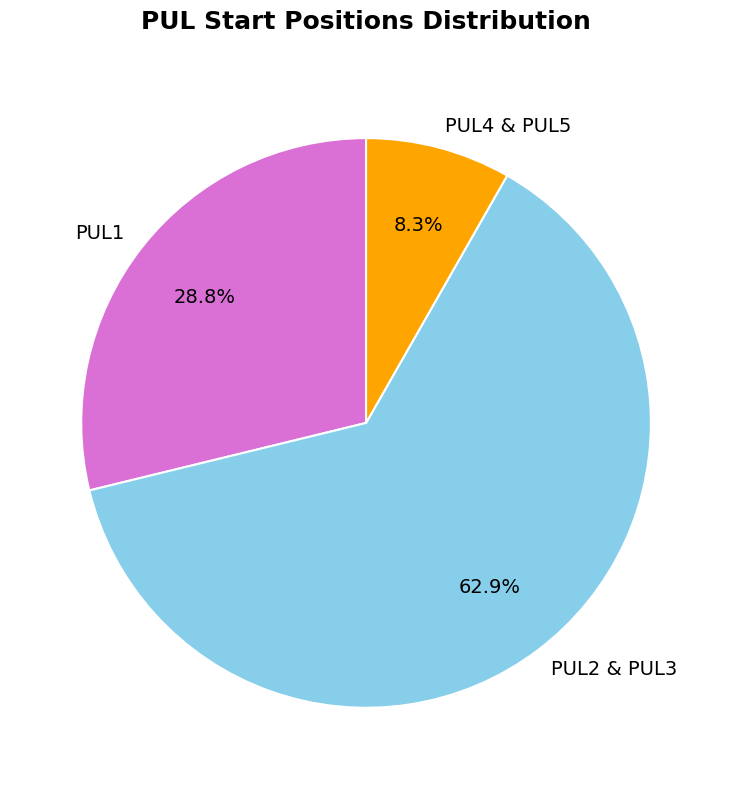

Does any single category account for the majority?

Yes